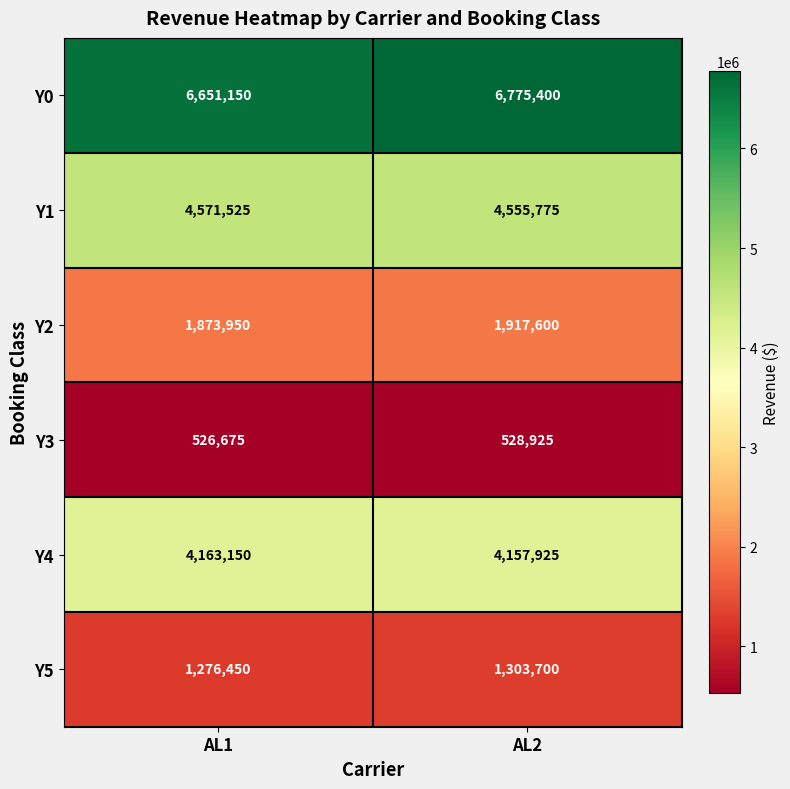

What is the maximum value for Y5?

1303700